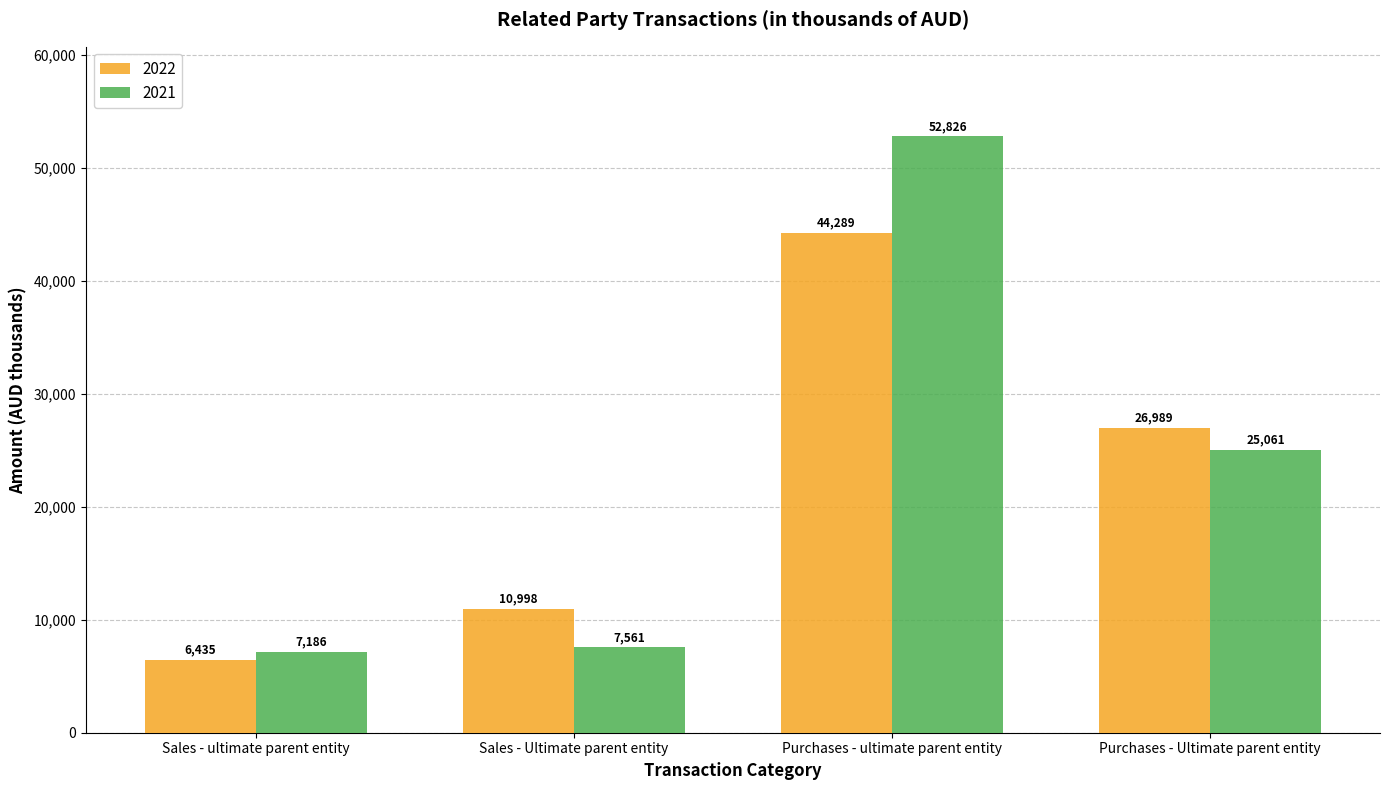

Reading left to right, extract all data points from this chart.

2022: 6435	10998	44289	26989
2021: 7186	7561	52826	25061